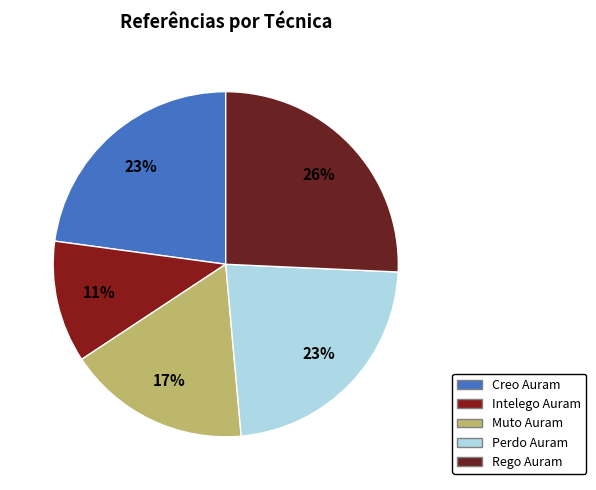

Which category has the biggest portion of the pie?

Rego Auram